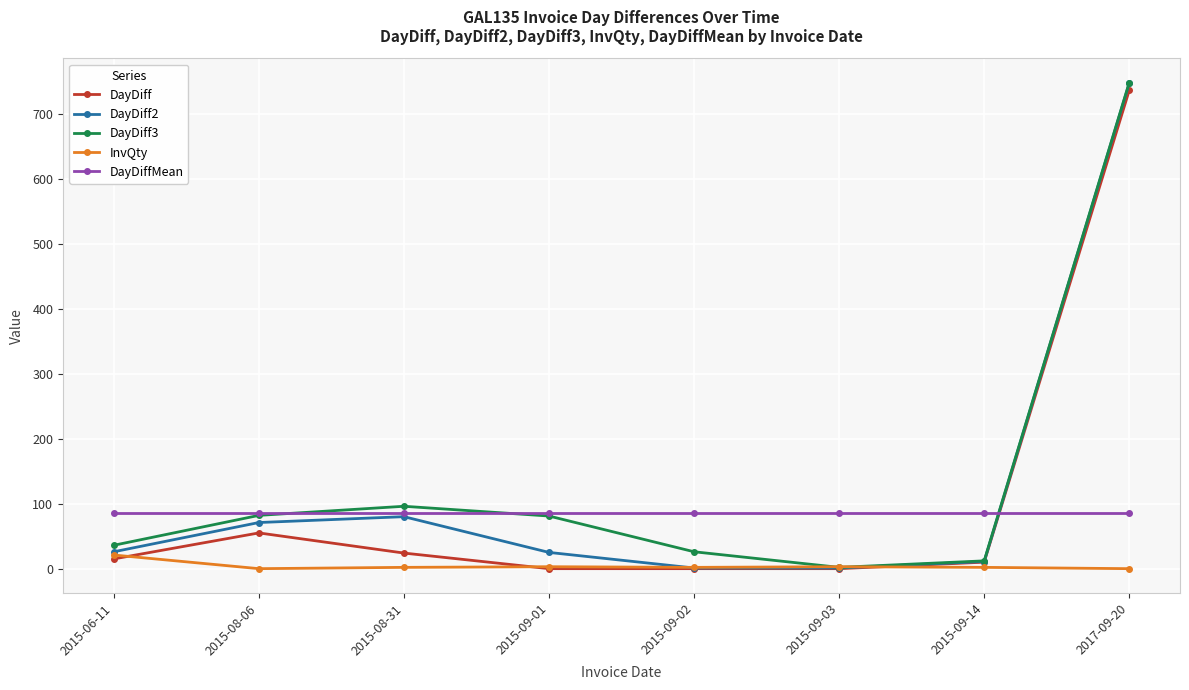

What are all the series names shown in the legend?

DayDiff, DayDiff2, DayDiff3, InvQty, DayDiffMean